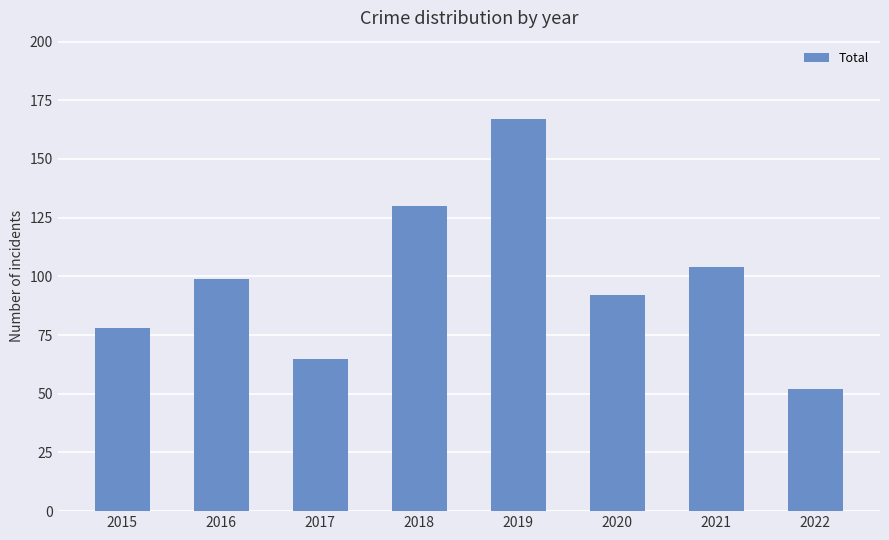

What is the difference between the second highest and second lowest values?

65